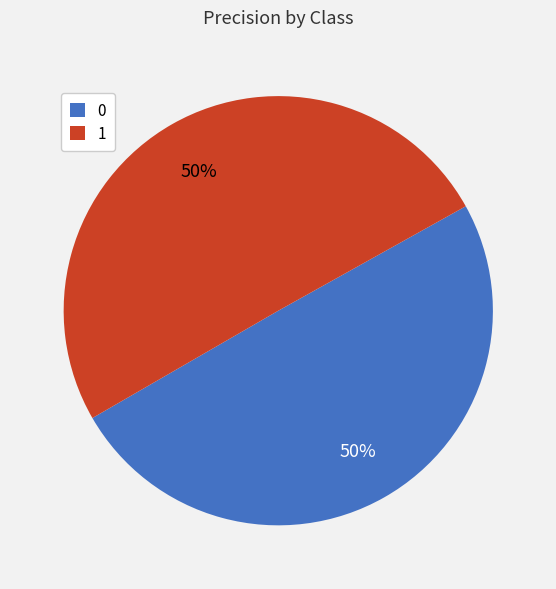

Is it true that 1 is 50% of the pie?

True